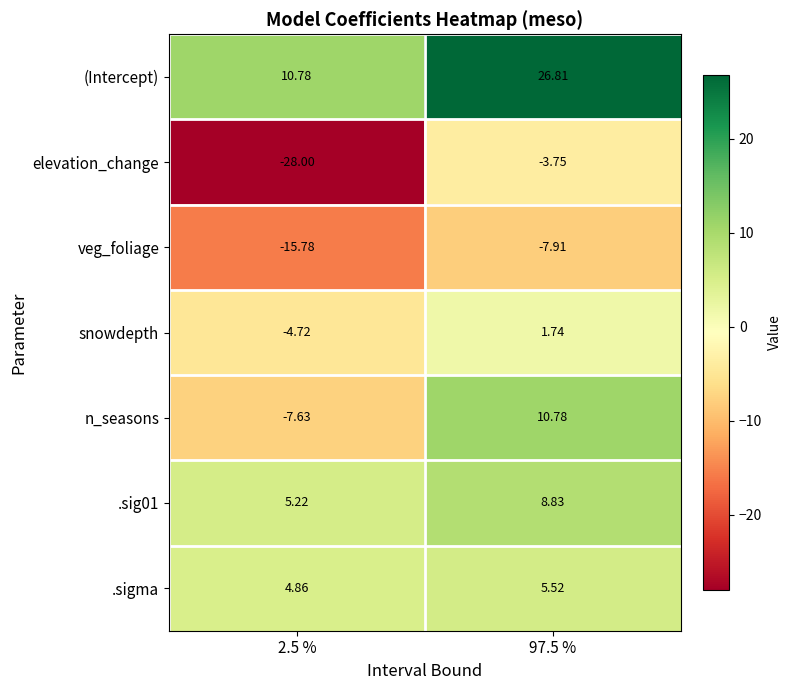

Which series has the widest spread of values?

elevation_change